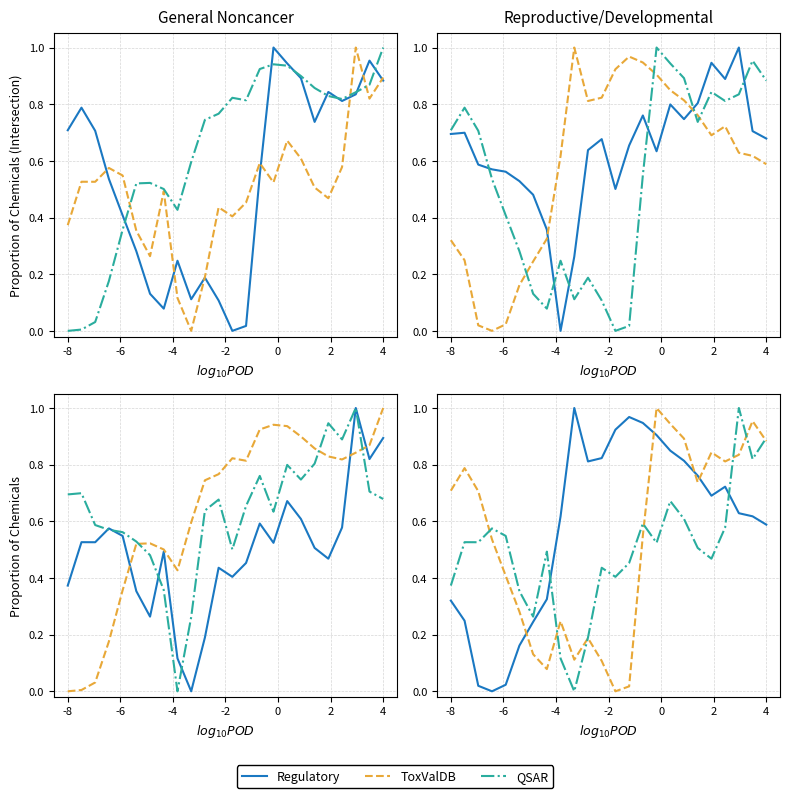

Which series ends up on top after the final intersection of ToxValDB and QSAR?

QSAR